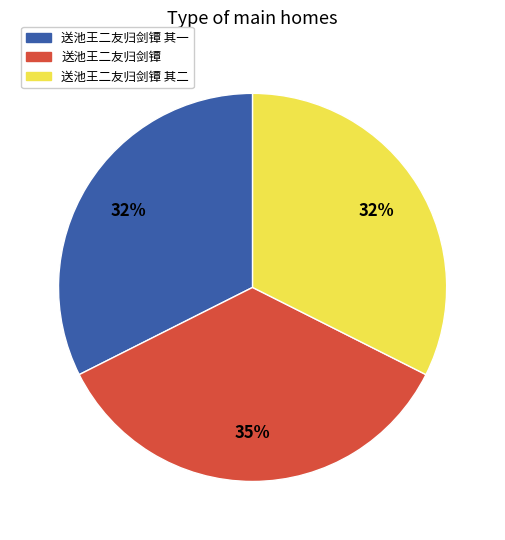

Is there any slice that represents more than half of the pie?

No